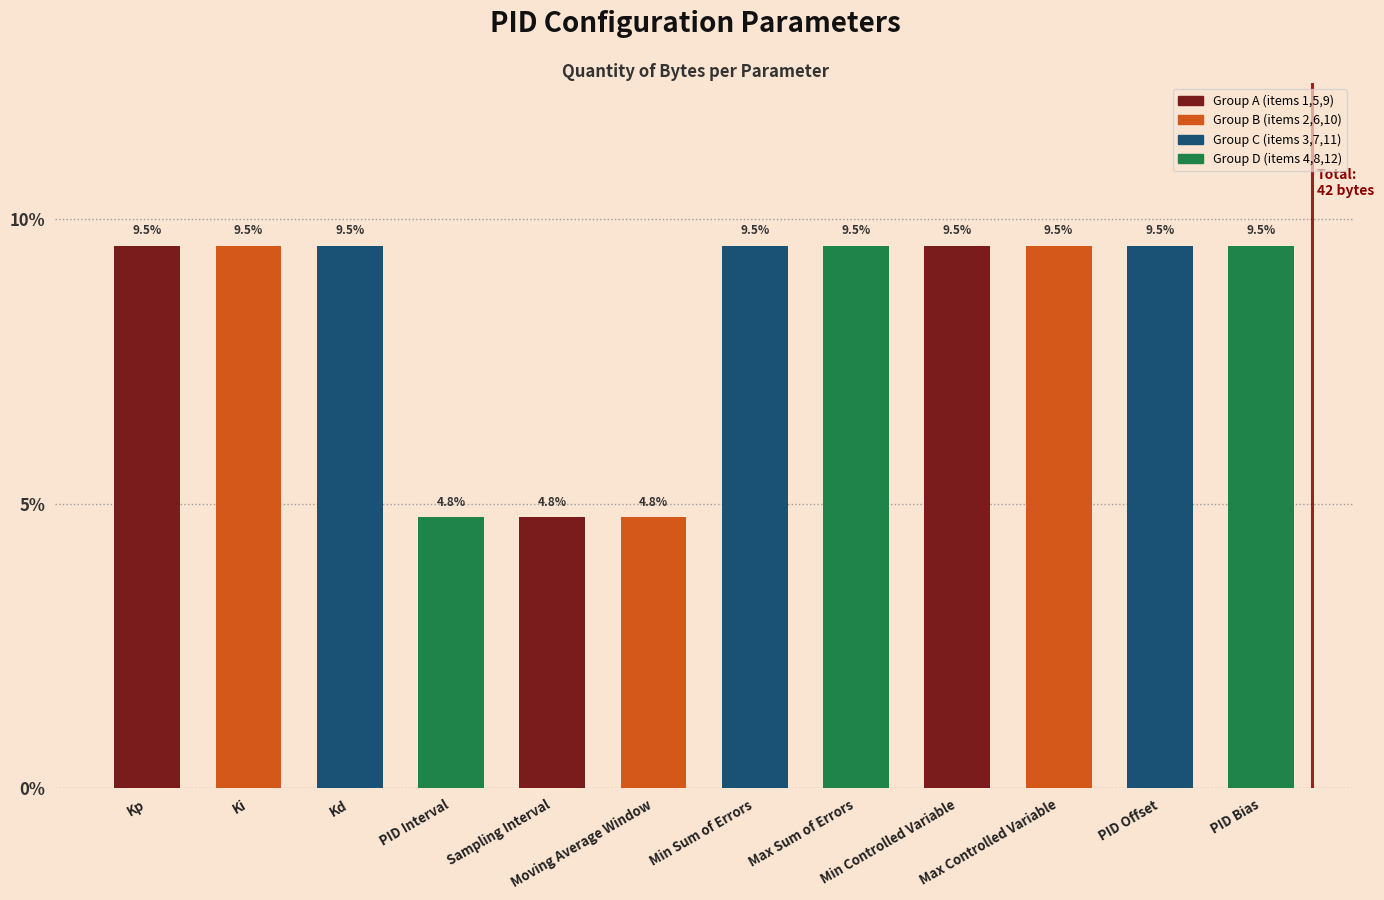

Does the chart contain stacked bars?

No